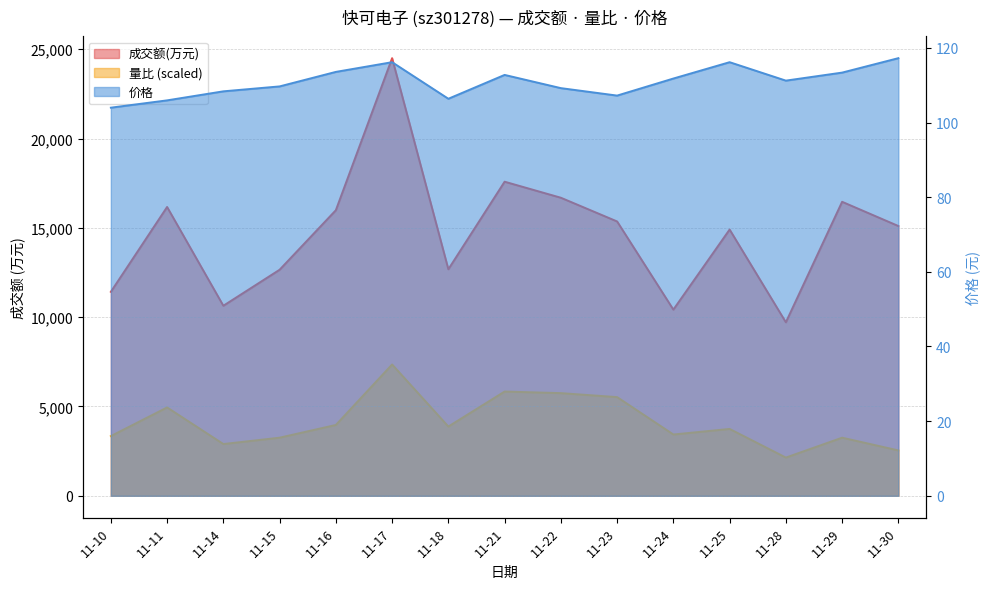

Where is the first local maximum for 成交额(万元)?

11-11